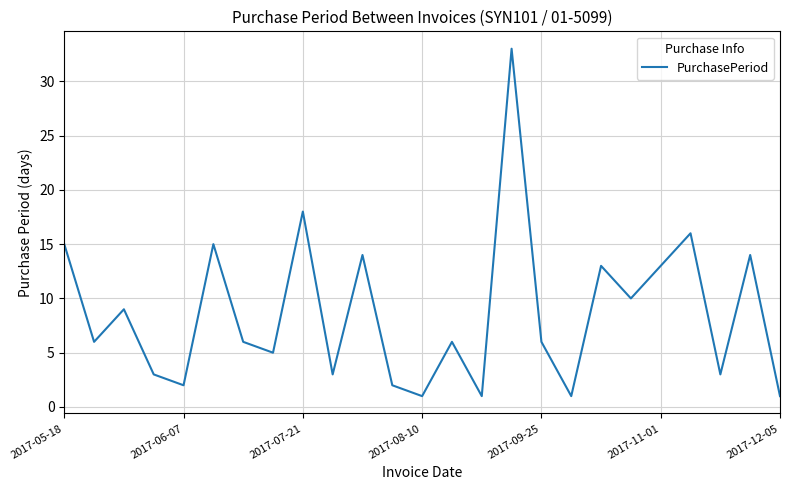

What is the maximum value shown in the chart?

33